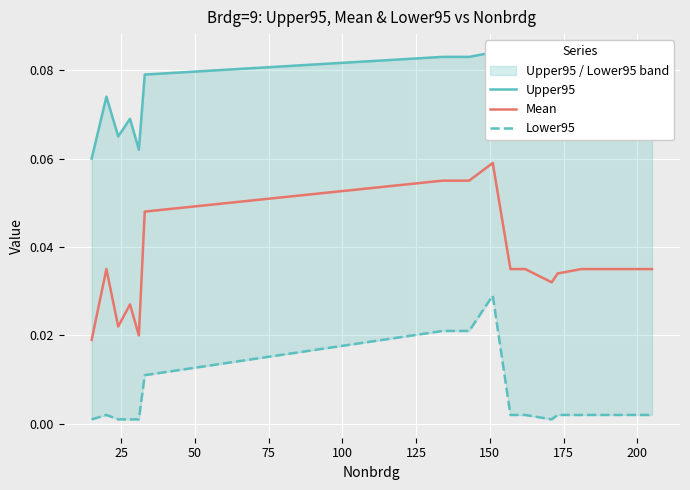

Rank the series by their average value, from lowest to highest.

Lower95, Mean, Upper95